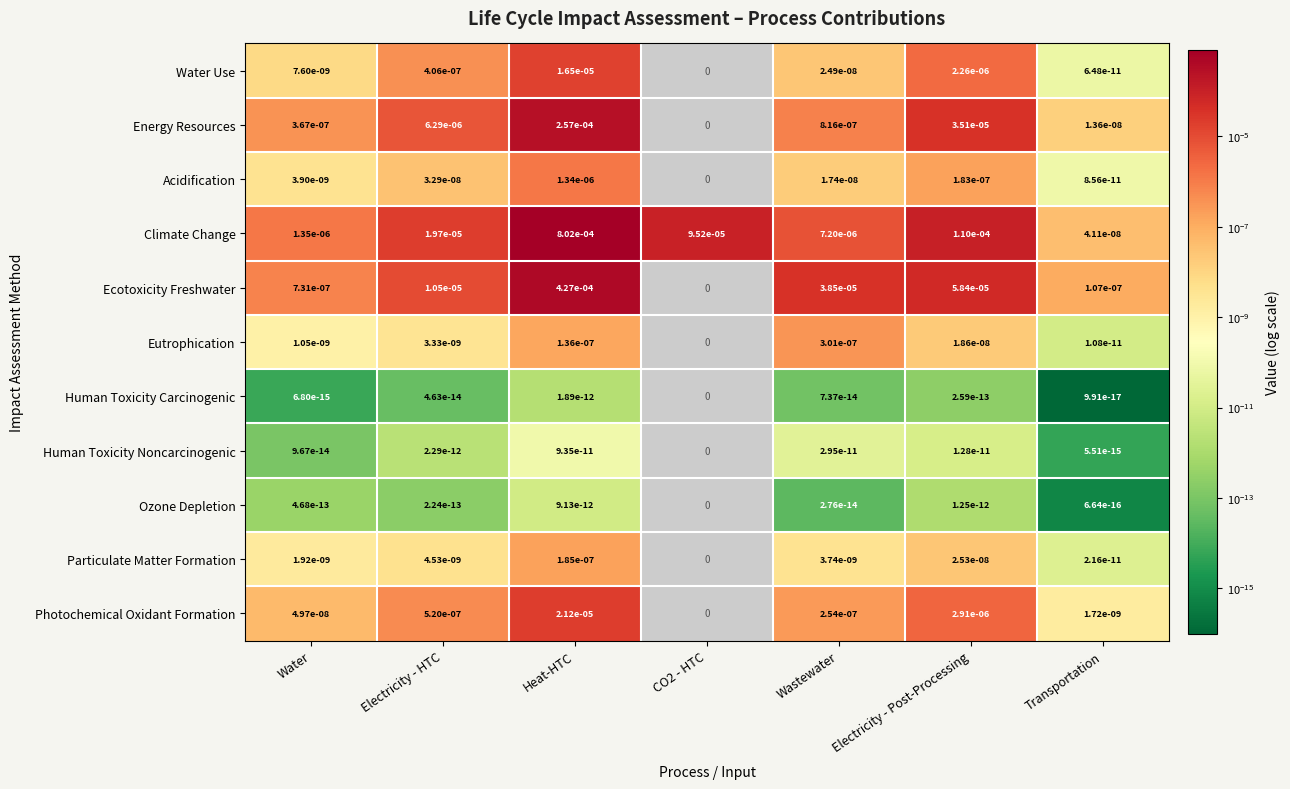

Which series changed the most between Wastewater and Transportation?

Ecotoxicity Freshwater